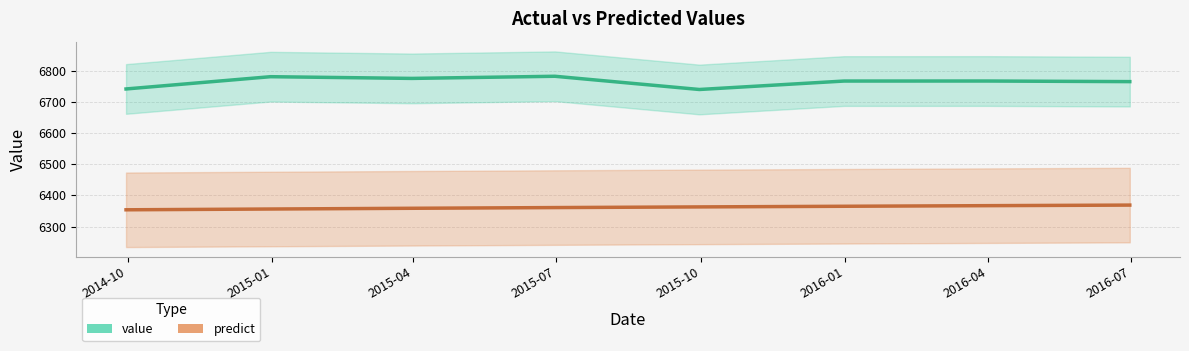

What is the label of the 8th point from the left?

2016-07